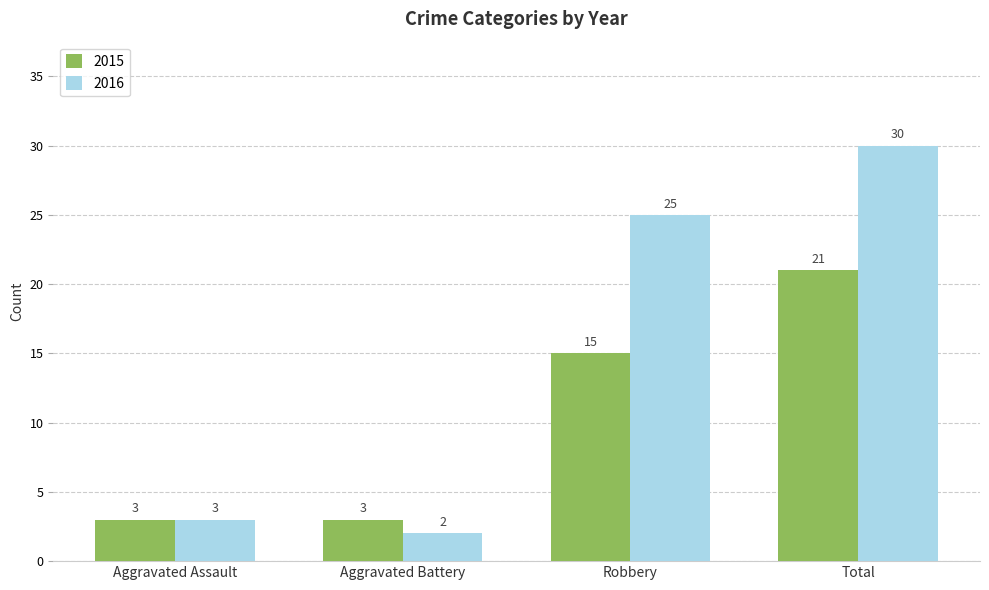

Which series has the largest total across all categories?

2016